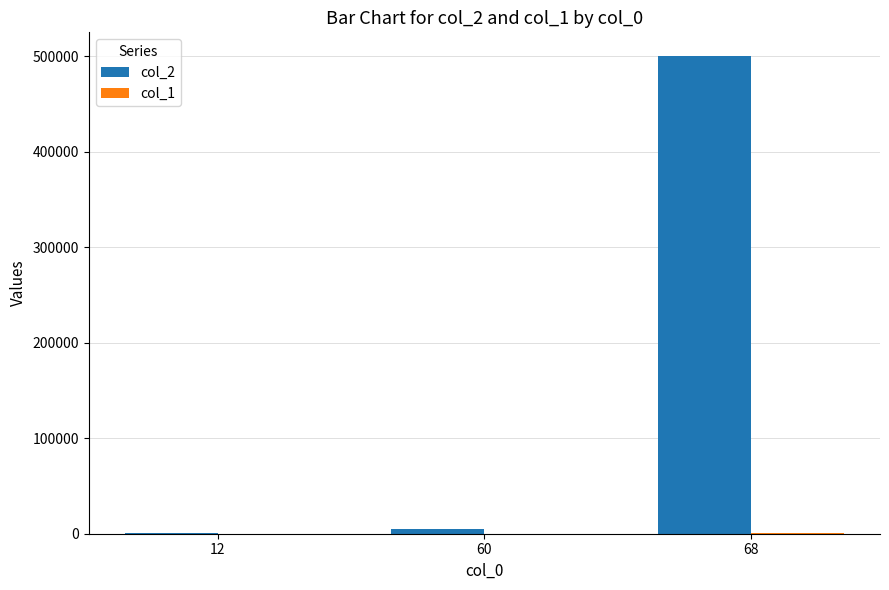

At which category is the sum across all series the highest?

68